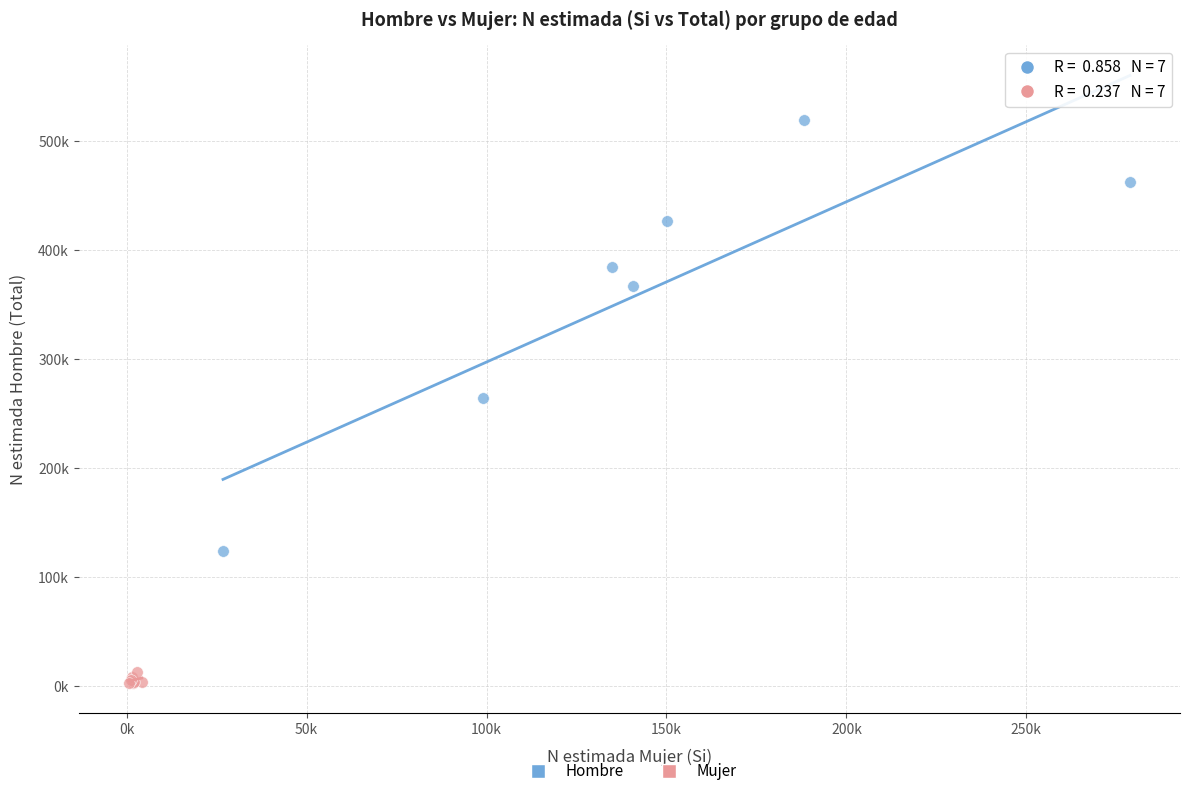

Which series contains the highest Y value?

Hombre